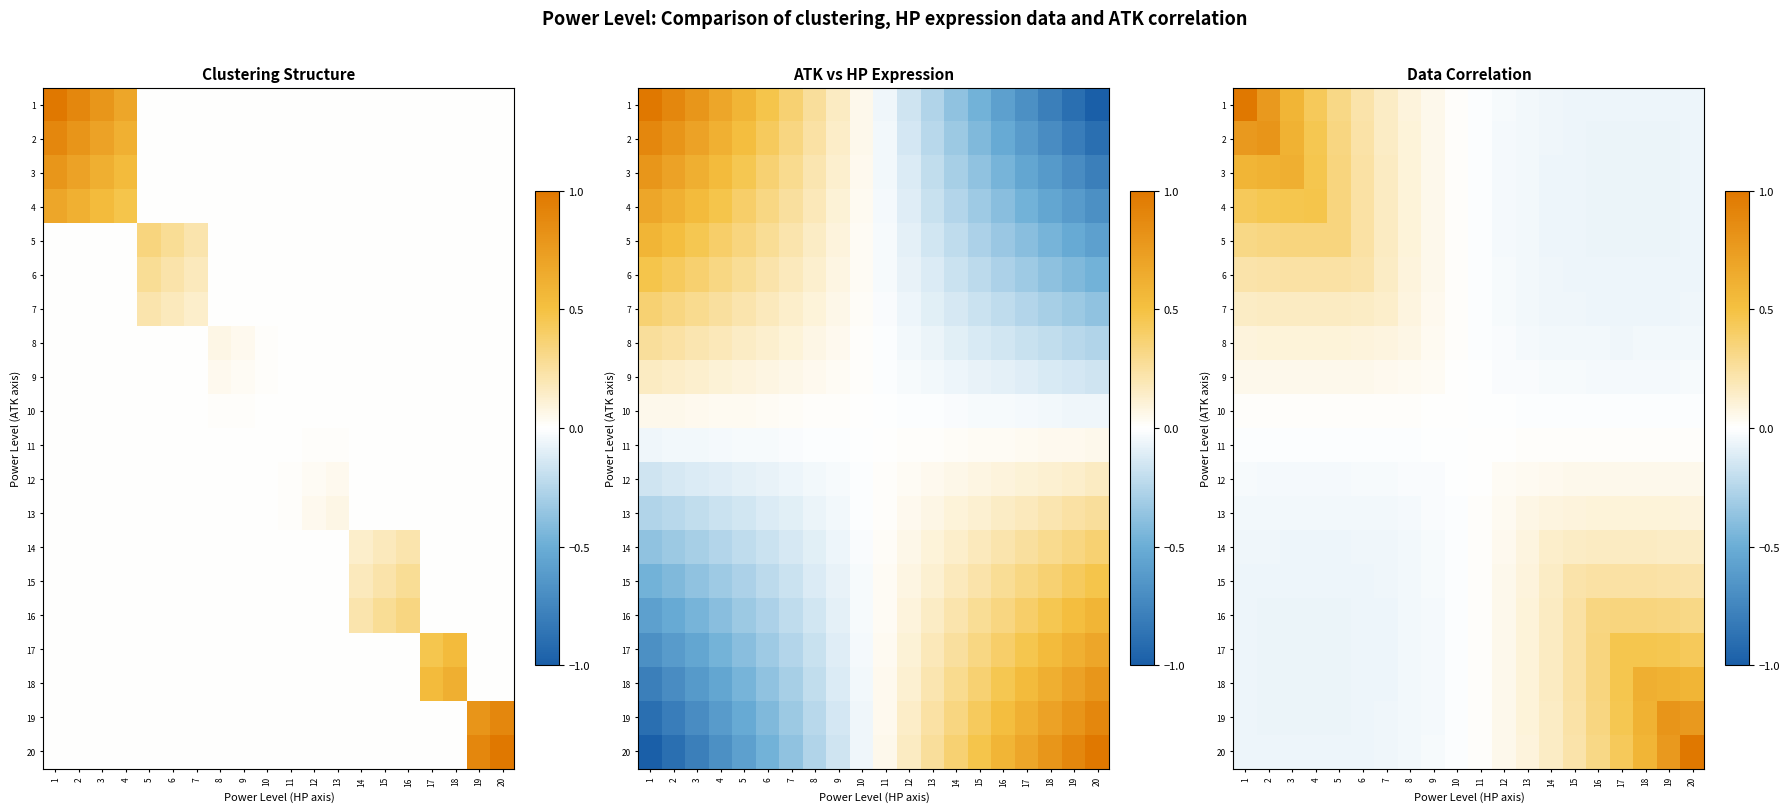

How many data points does each series have?

20